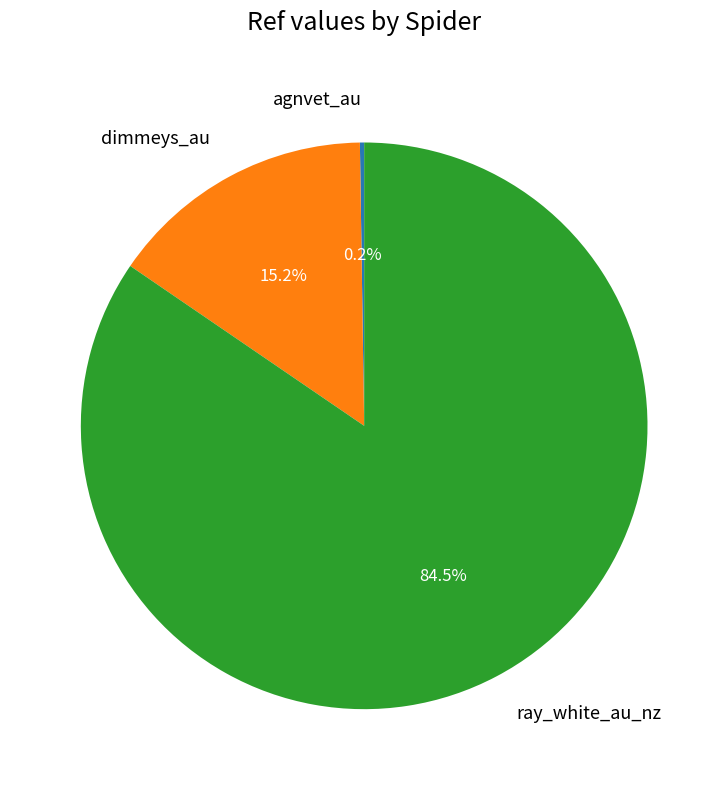

Is there any slice that represents more than half of the pie?

Yes